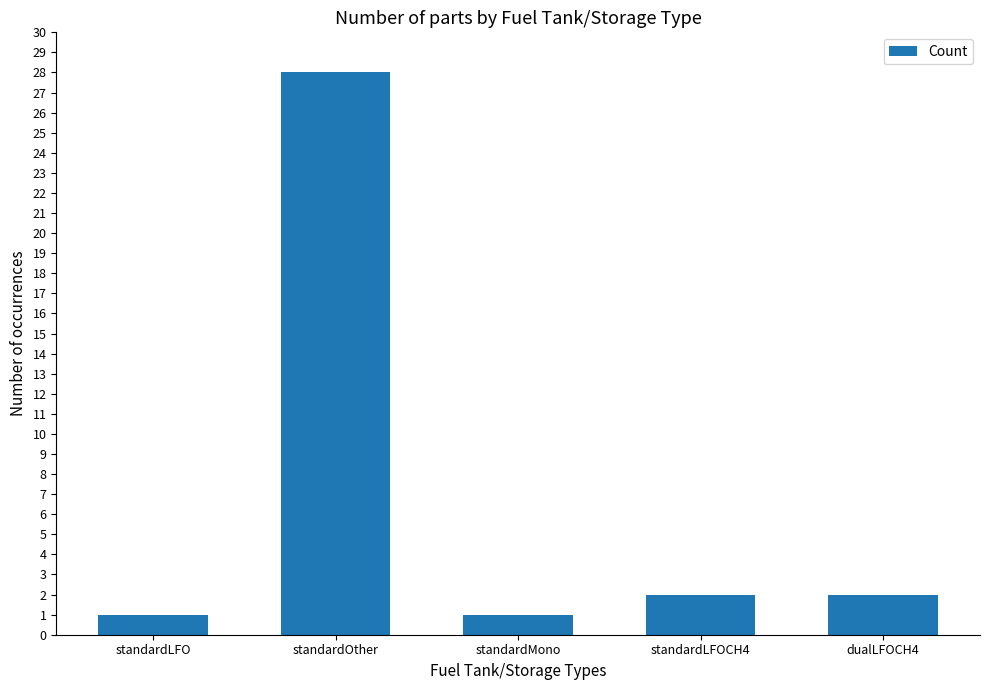

What is the label of the 2nd bar from the left?

standardOther